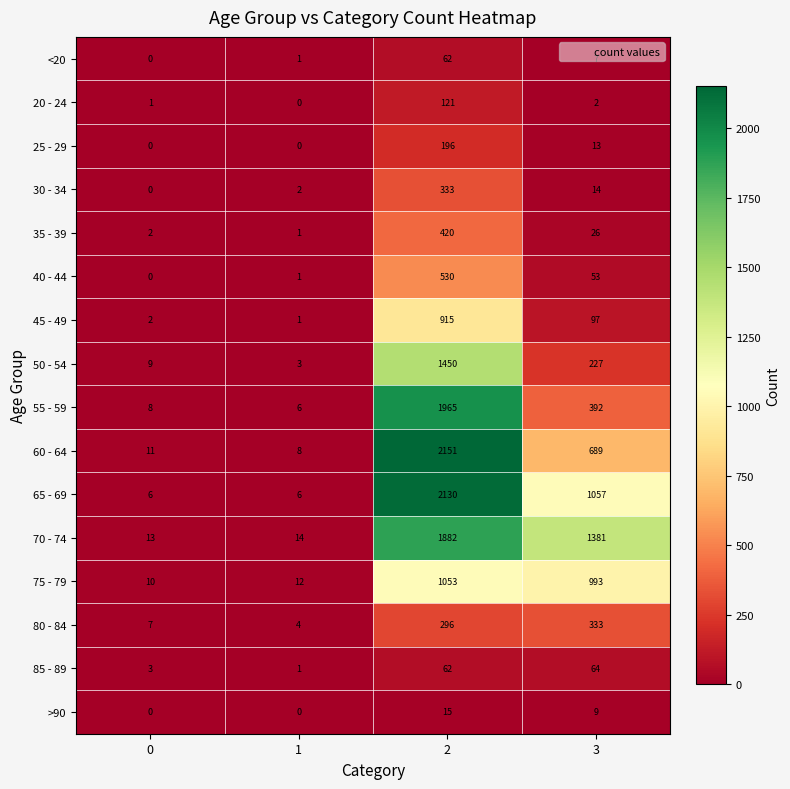

At how many categories does at least one series exceed 1866?

1